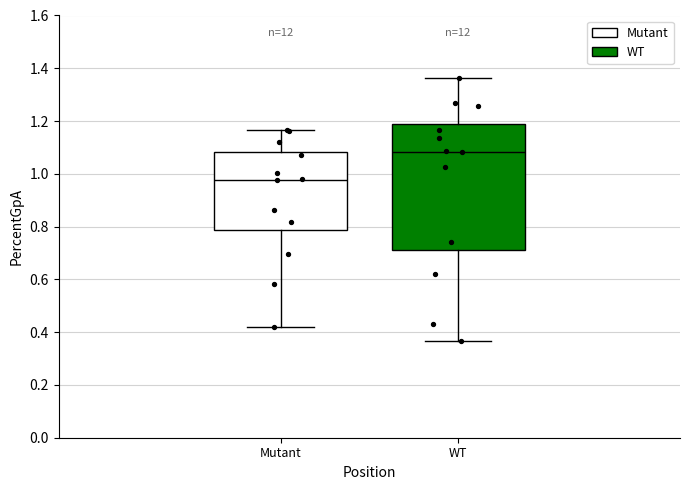

Reading left to right, transcribe this box plot: for each box, give where its median line is, the range the box spans, and where its two whiskers end, as read against the y-axis. The values are not printed on the chart, so give them approximately, as read against the axis.

Mutant: median 0.98, box 0.78 to 1.08, whiskers 0.42 to 1.16
WT: median 1.08, box 0.72 to 1.18, whiskers 0.36 to 1.36